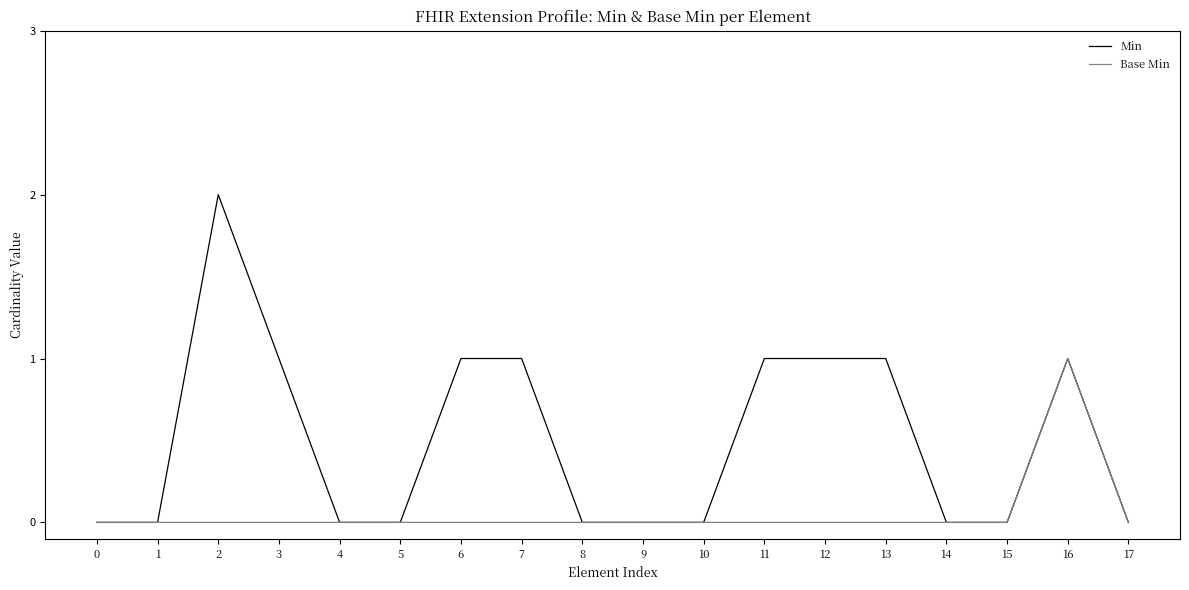

Is it true that Base Min equals 0 at 13?

True